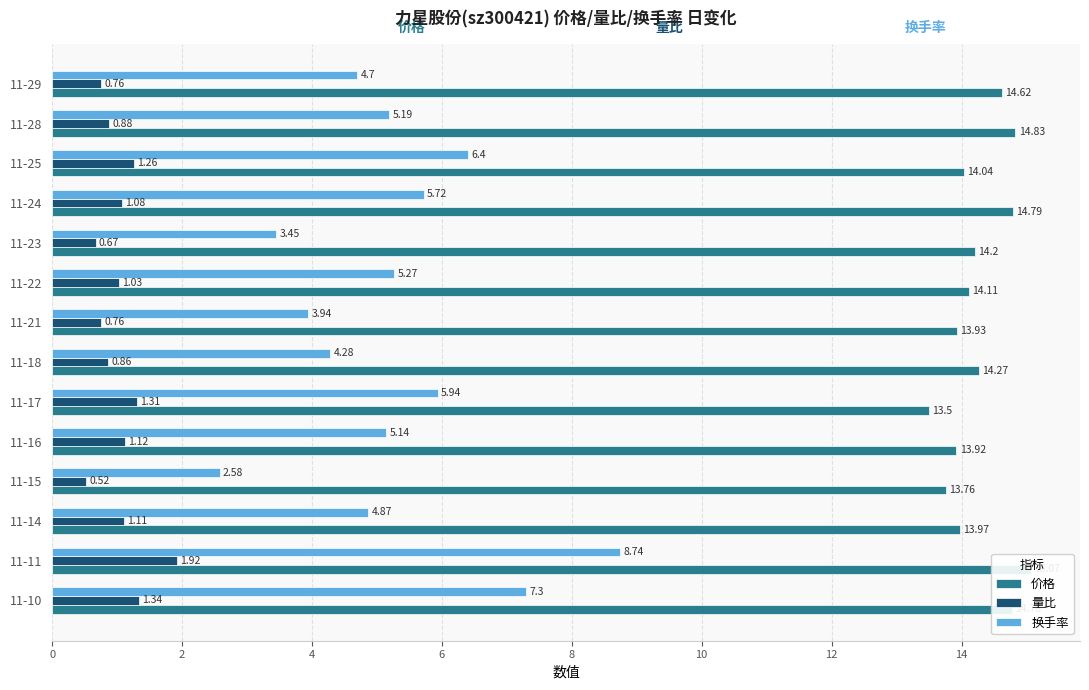

Which series has the widest spread of values?

换手率